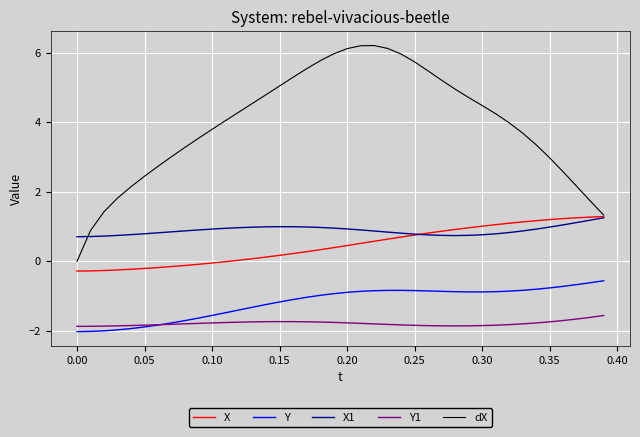

True or false: dX and Y intersect in this chart.

False